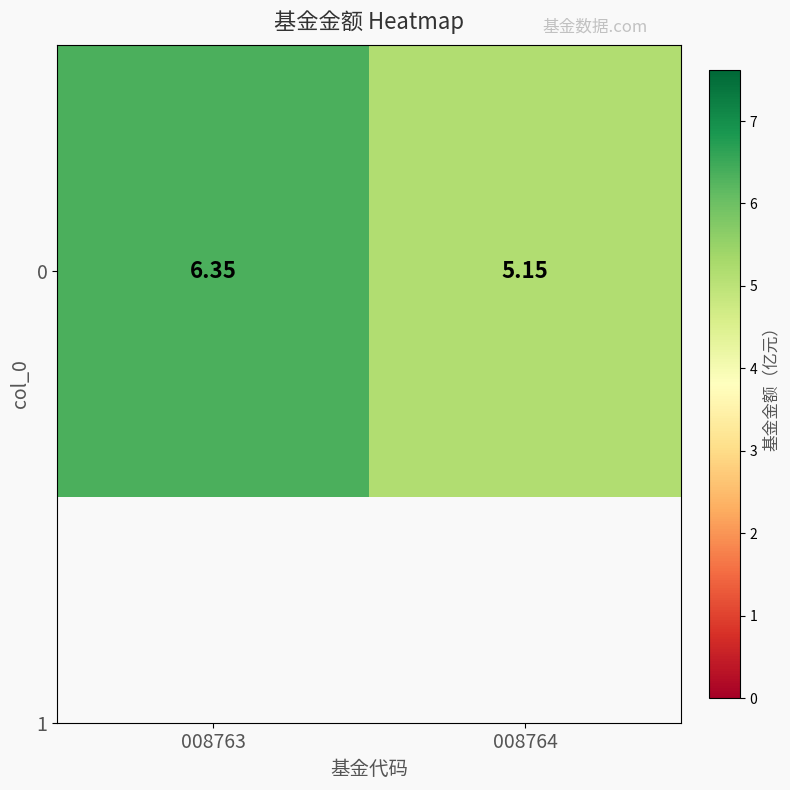

Reading left to right, list all the values displayed in this chart.

008763=6.3	008764=5.2